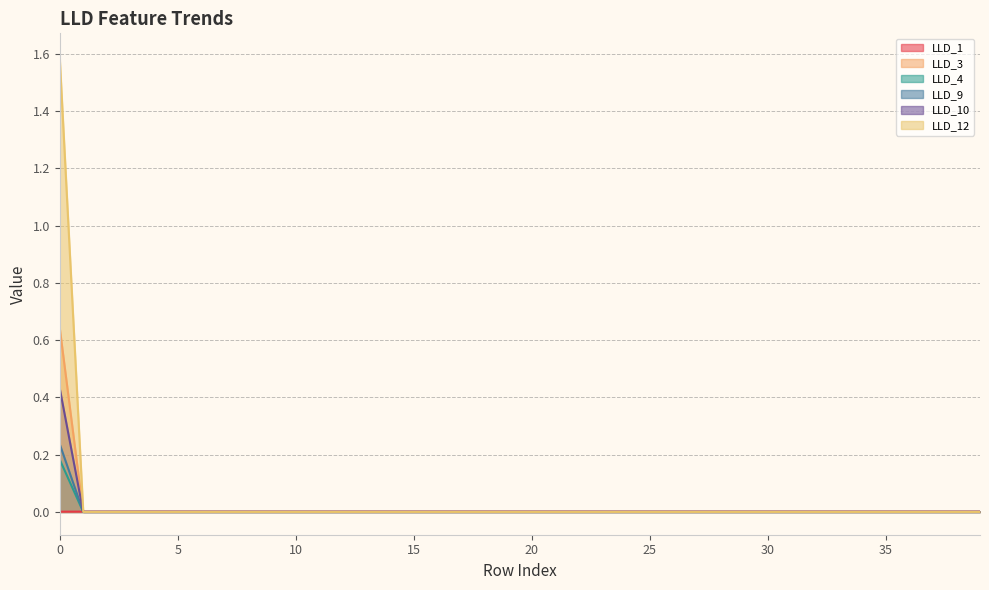

Does the chart have visible grid lines?

Yes